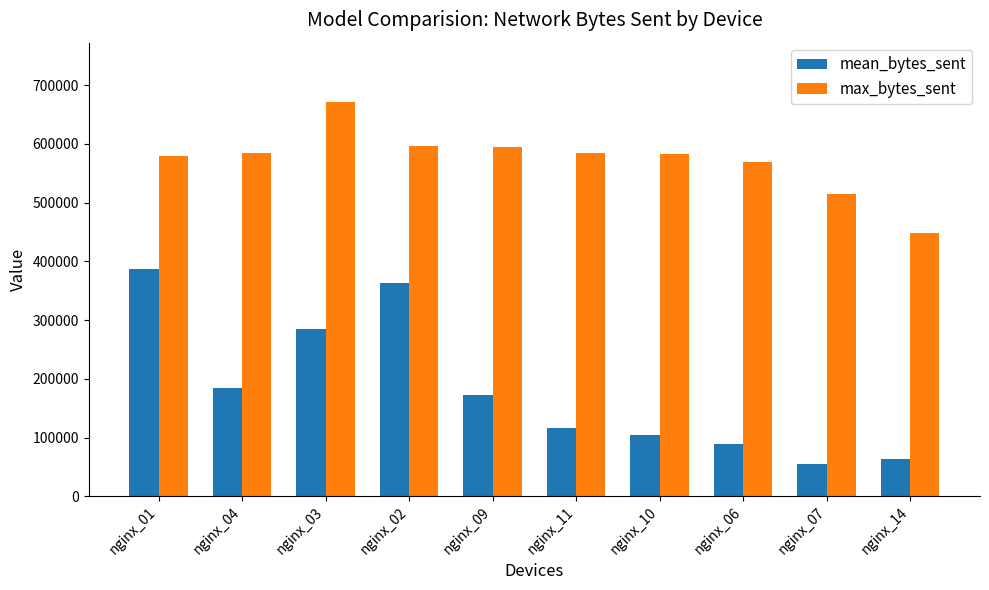

Count the number of data series in this chart.

2